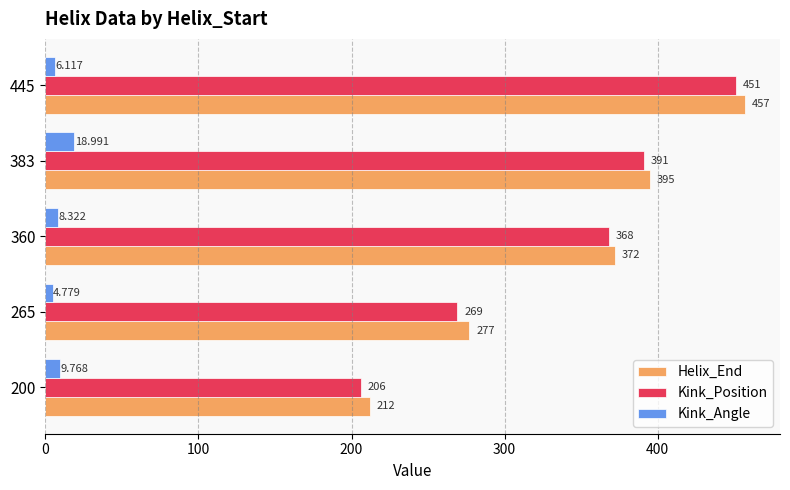

How many data points in Helix_End are less than 372?

2